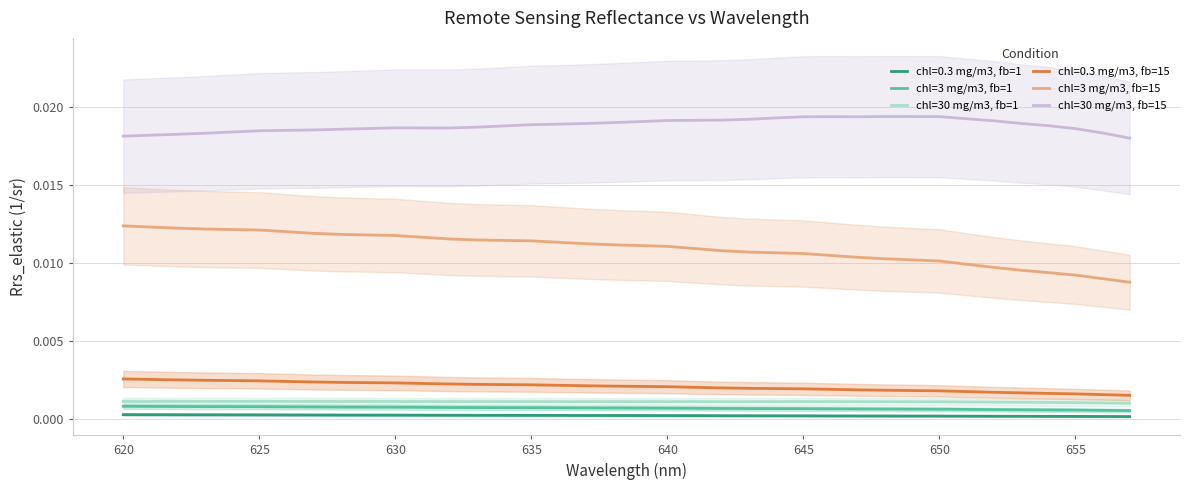

True or false: chl=0.3 mg/m3, fb=15 and chl=30 mg/m3, fb=15 cross at least once.

False